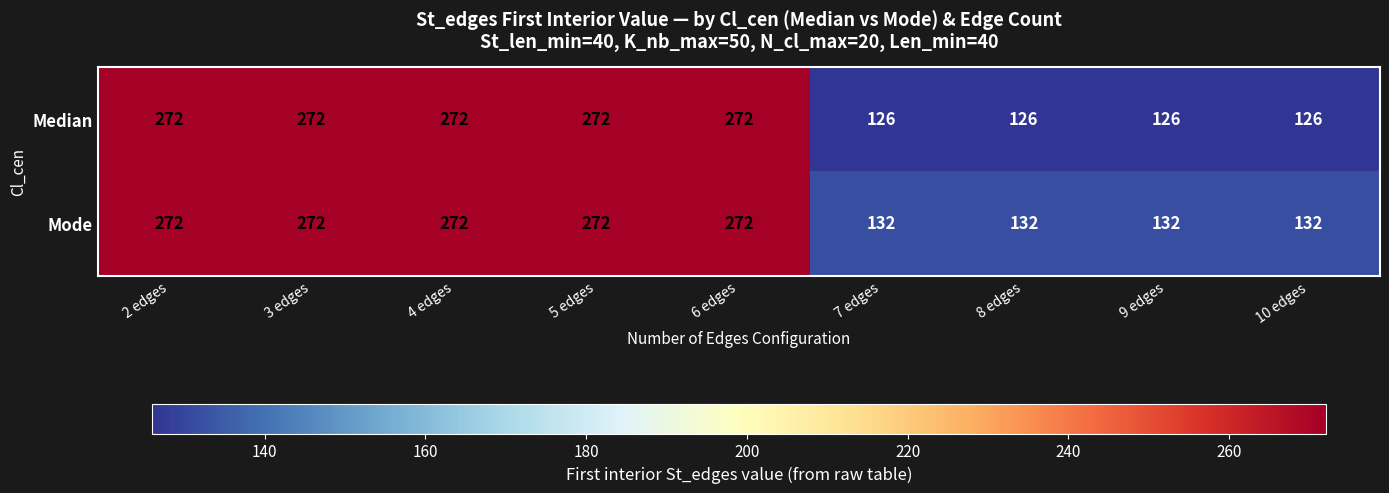

How many Median values are between 126 and 272?

9